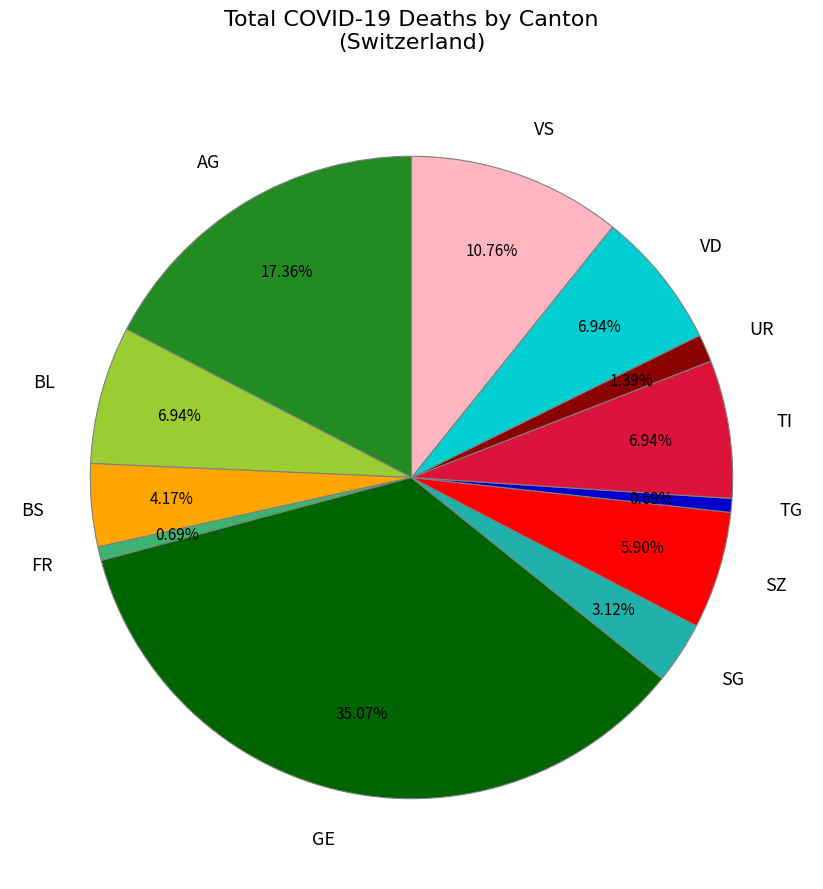

Is TG the majority of the pie?

No